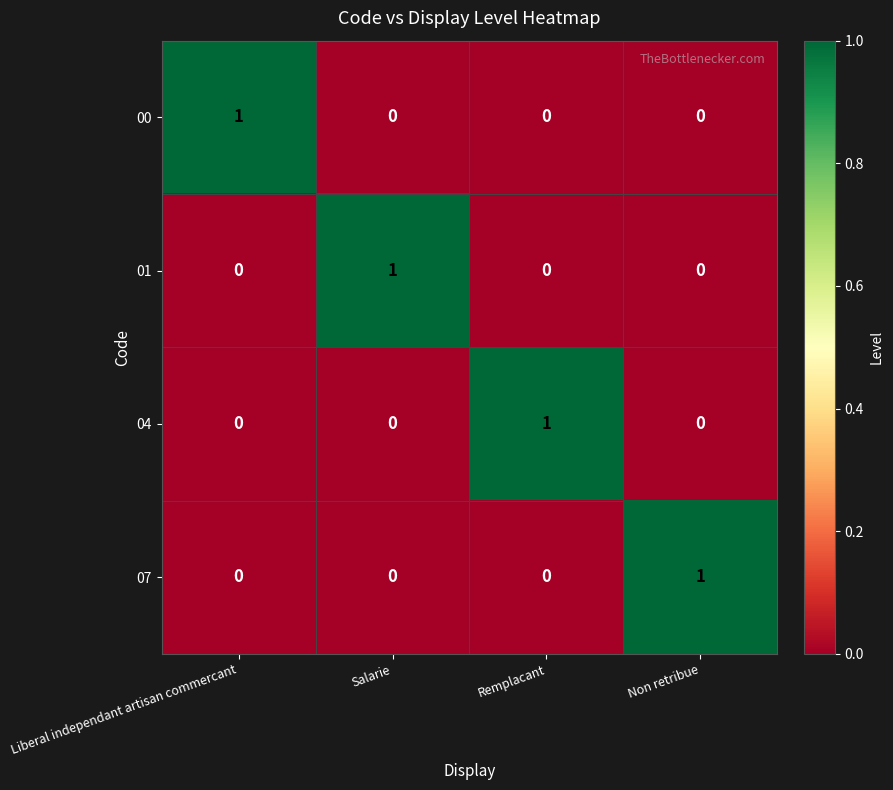

Count the 04 values in the range 0 to 1.

4